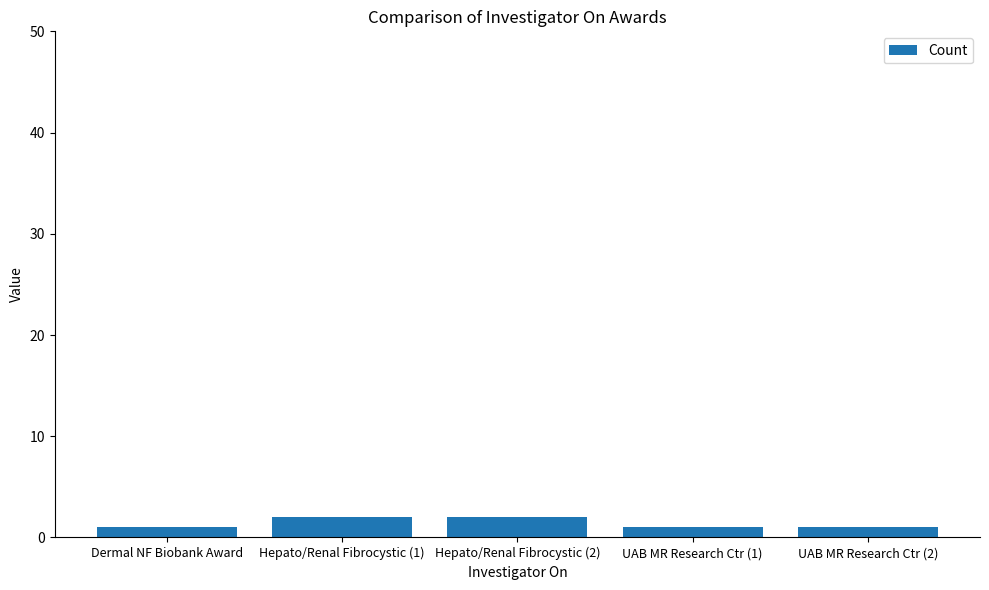

The value at Hepato/Renal Fibrocystic (1) is 2. True or false?

True